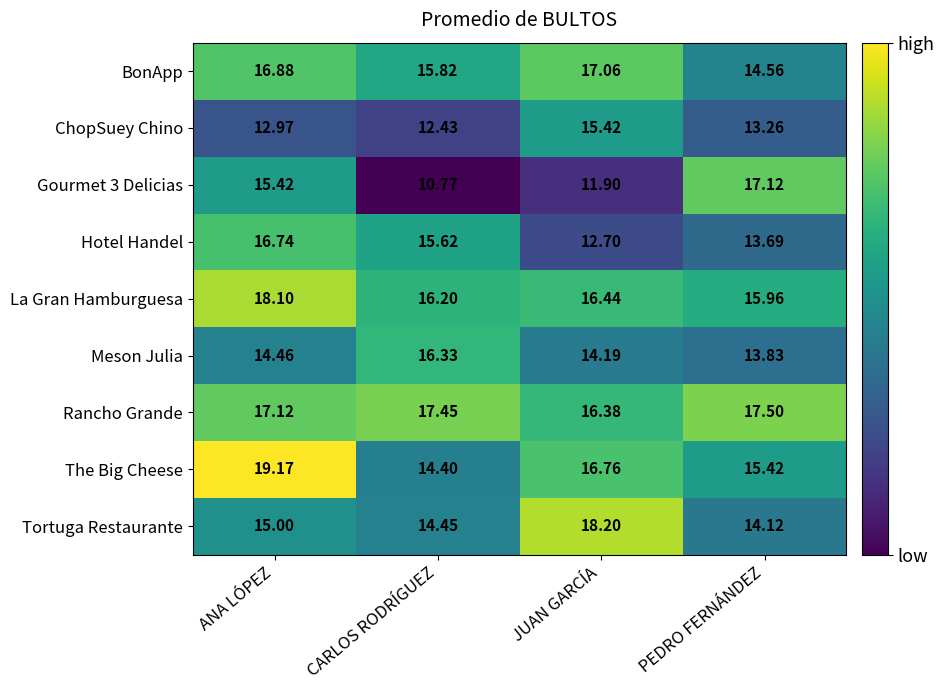

Is the value of Rancho Grande at PEDRO FERNÁNDEZ greater than the value of Tortuga Restaurante at ANA LÓPEZ?

Yes